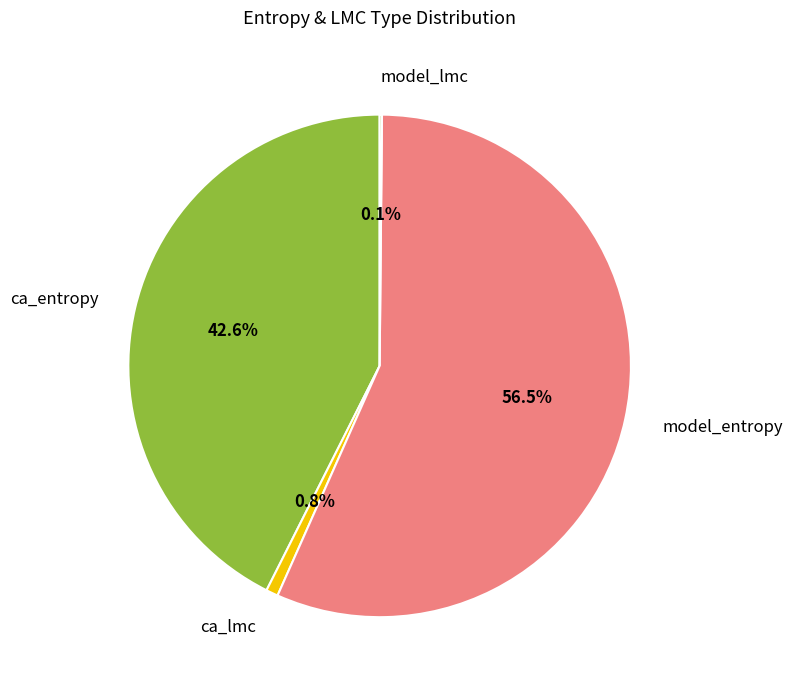

What percentage do model_entropy and ca_lmc together represent?

57.3%